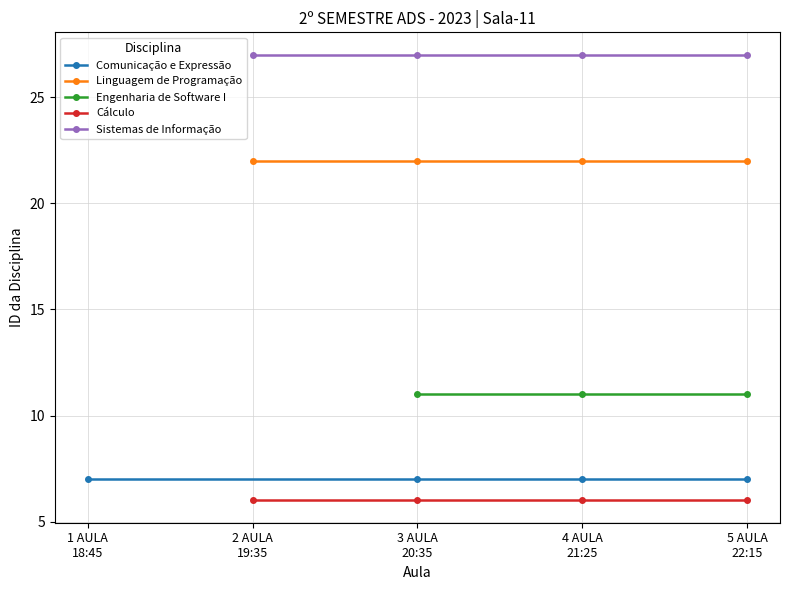

What is the greatest value displayed?

27